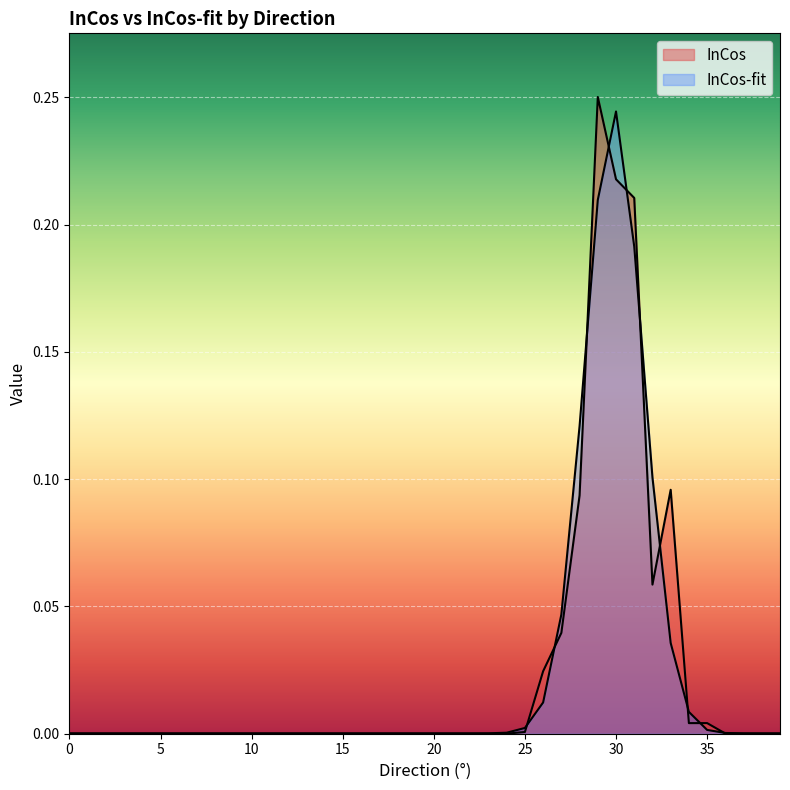

What are all the series names shown in the legend?

InCos, InCos-fit